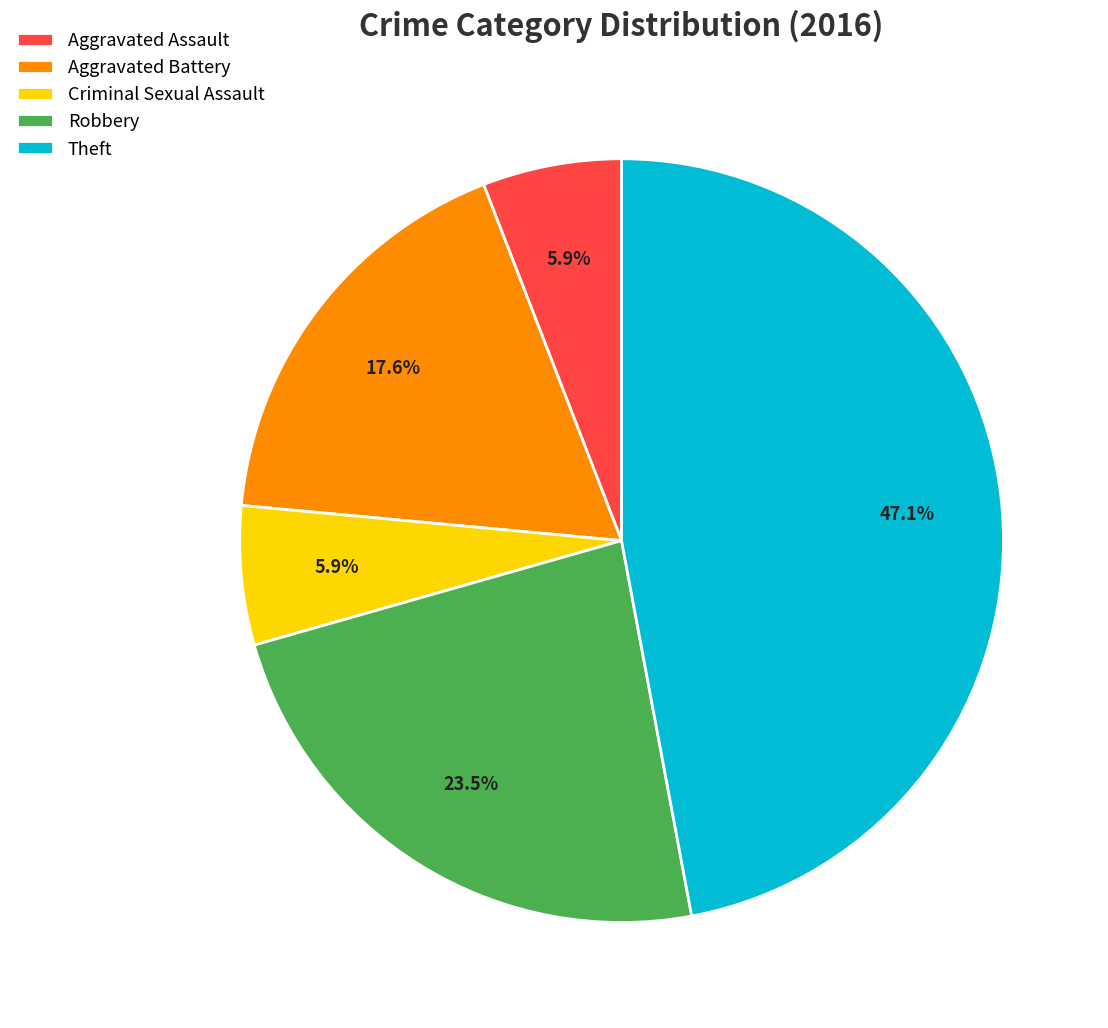

How many slices are in this pie chart?

5